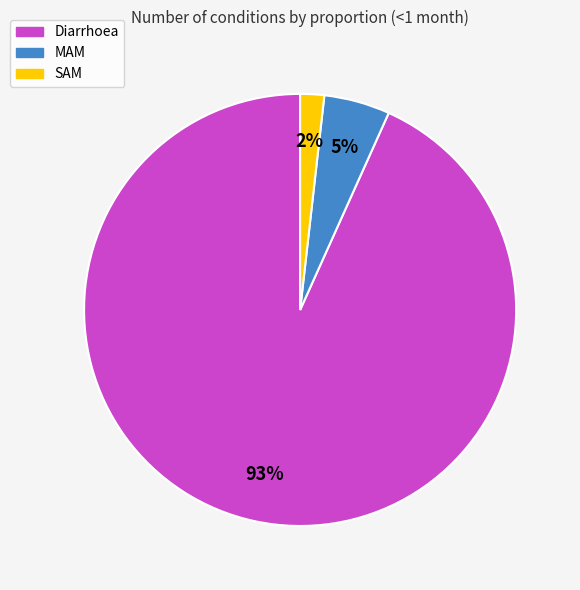

True or false: Diarrhoea accounts for 93% of the total.

True